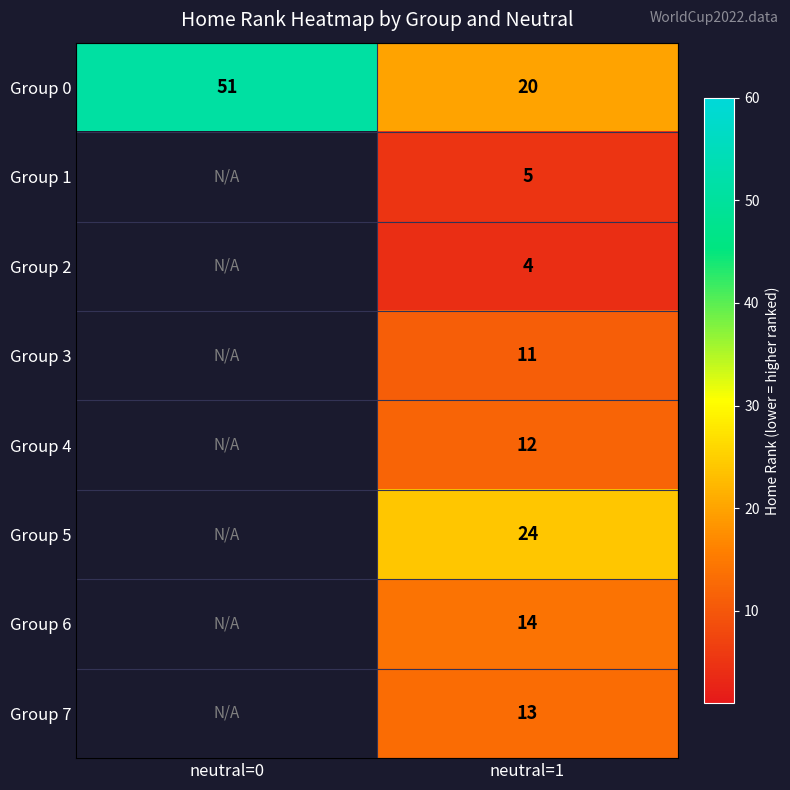

What is the difference between the maximum and minimum values in the Group 0 series?

31